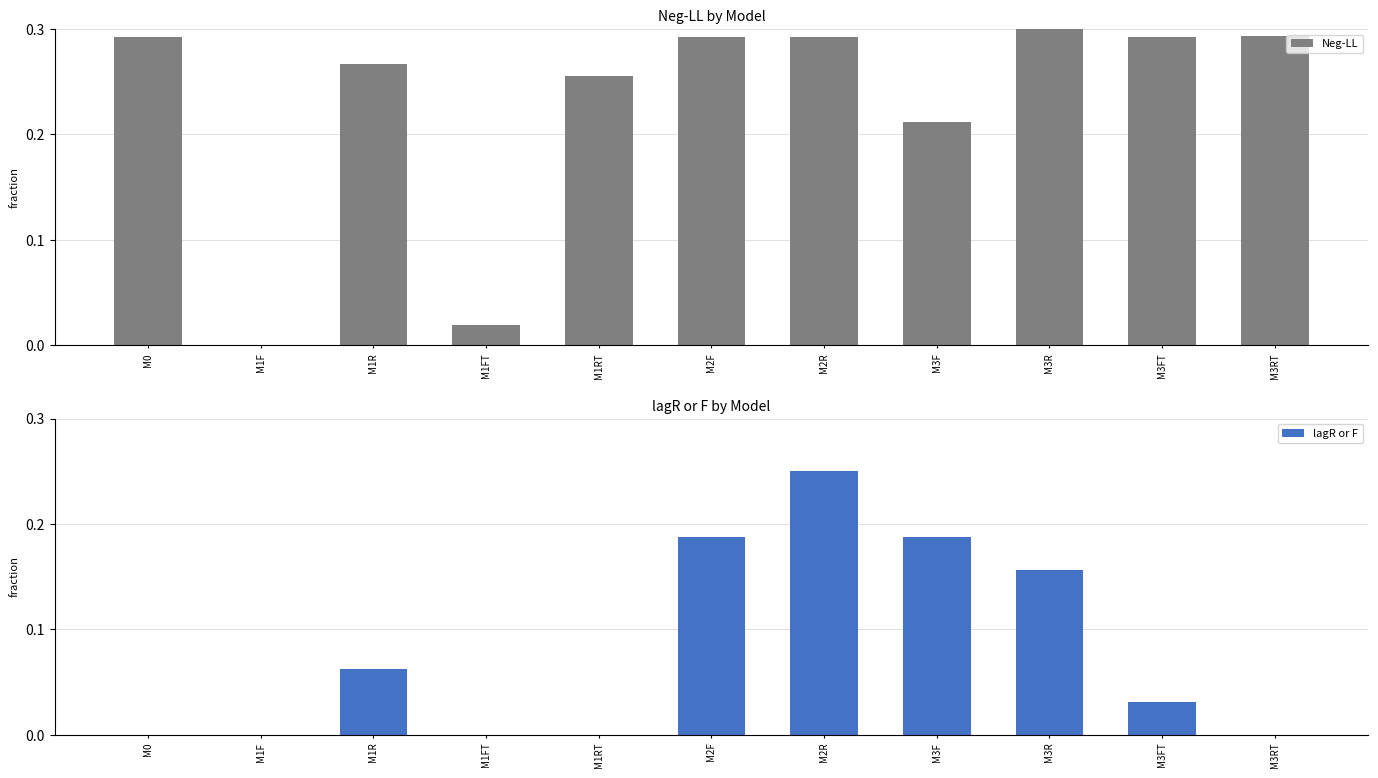

Which series has the largest range (max minus min)?

Neg-LL